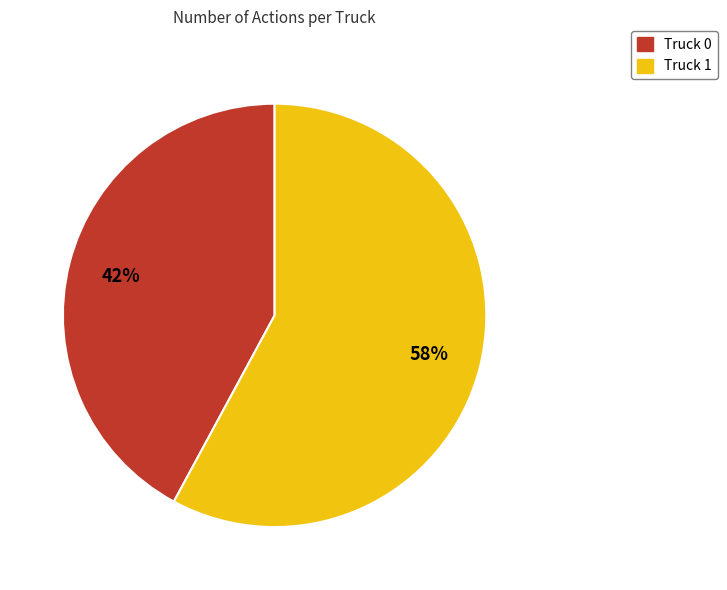

Is the sum of Truck 1 and Truck 0 greater than half?

Yes